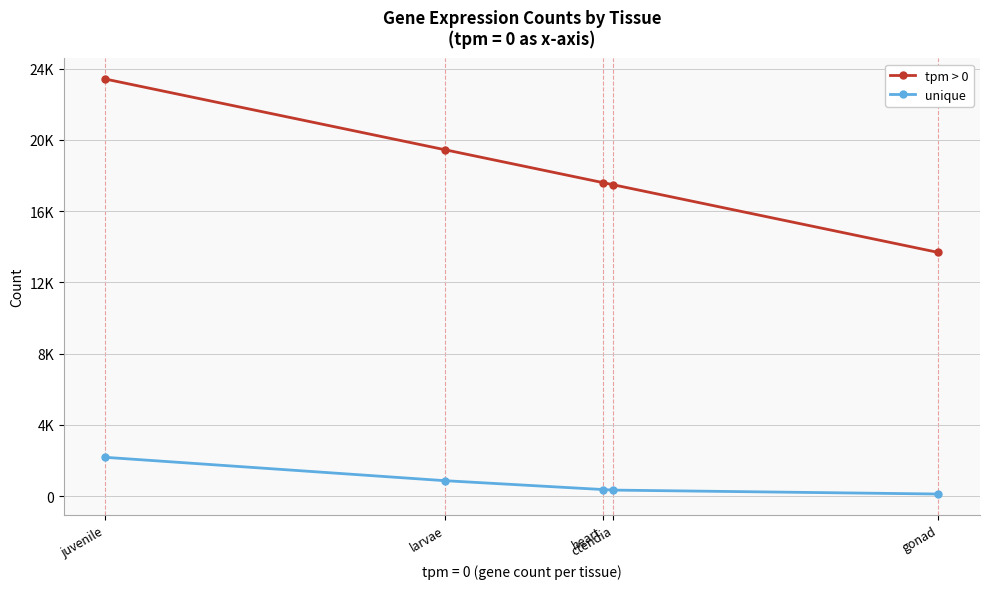

What is the average value of the tpm > 0 series?

18326